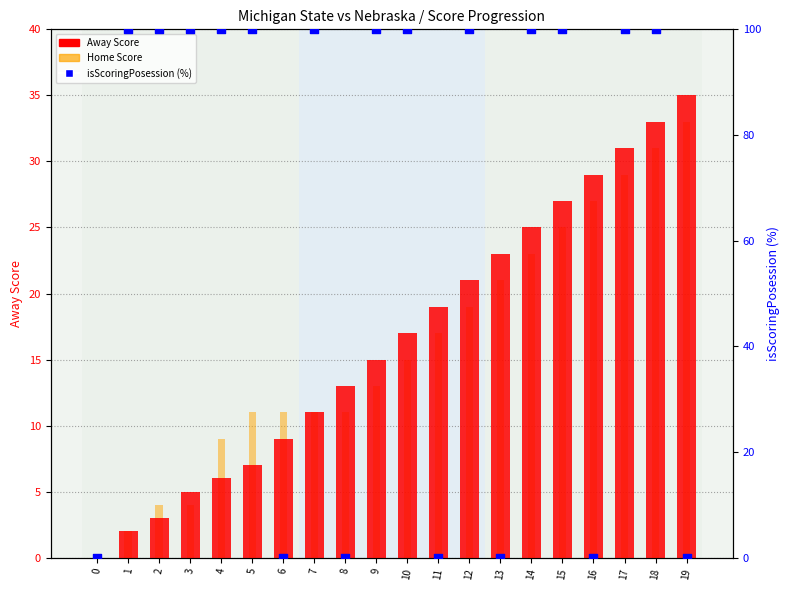

What is the total value across all series at 1?

104